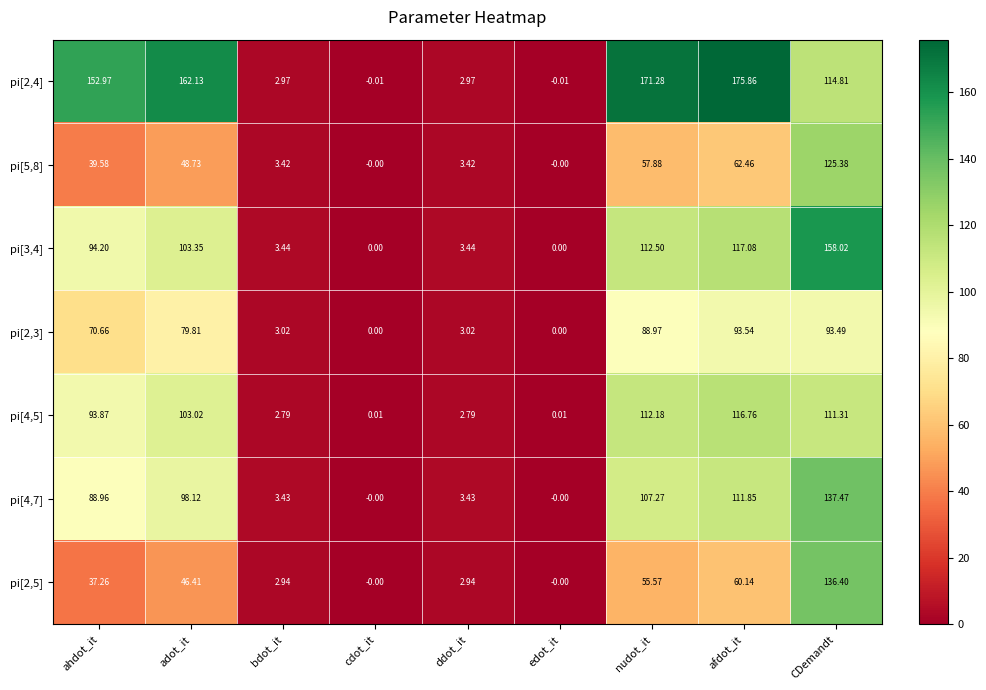

At which label is pi[4,7] closest to 68?

ahdot_it